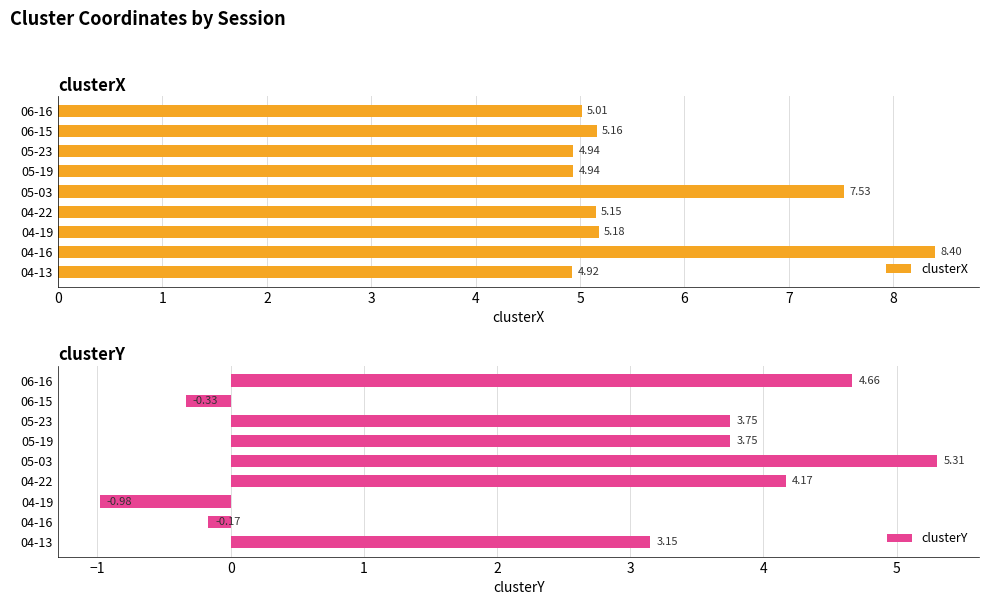

What is the difference between the second highest and minimum values in the clusterX series?

2.6